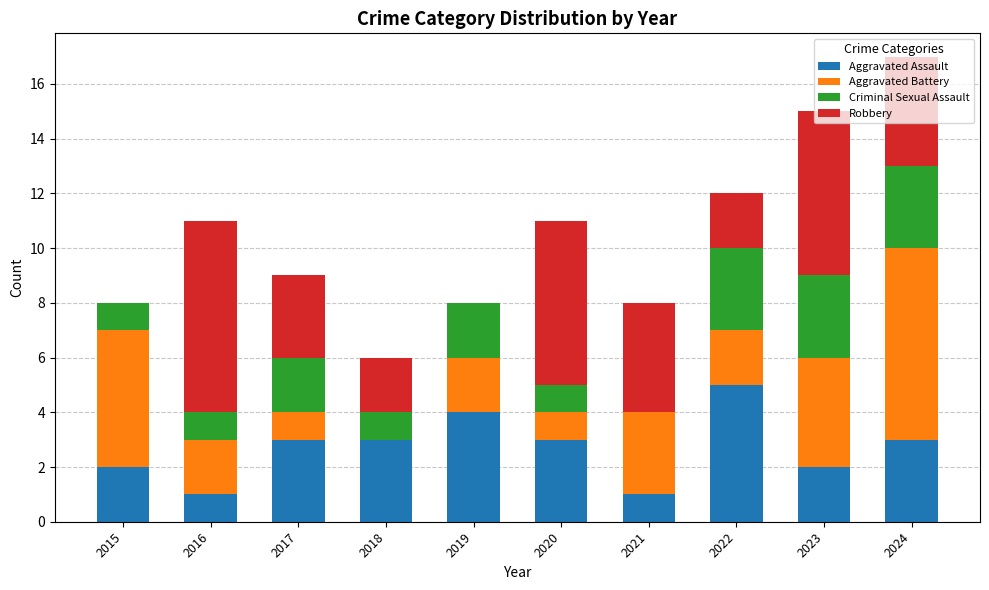

What is the sum of all Aggravated Assault values?

27